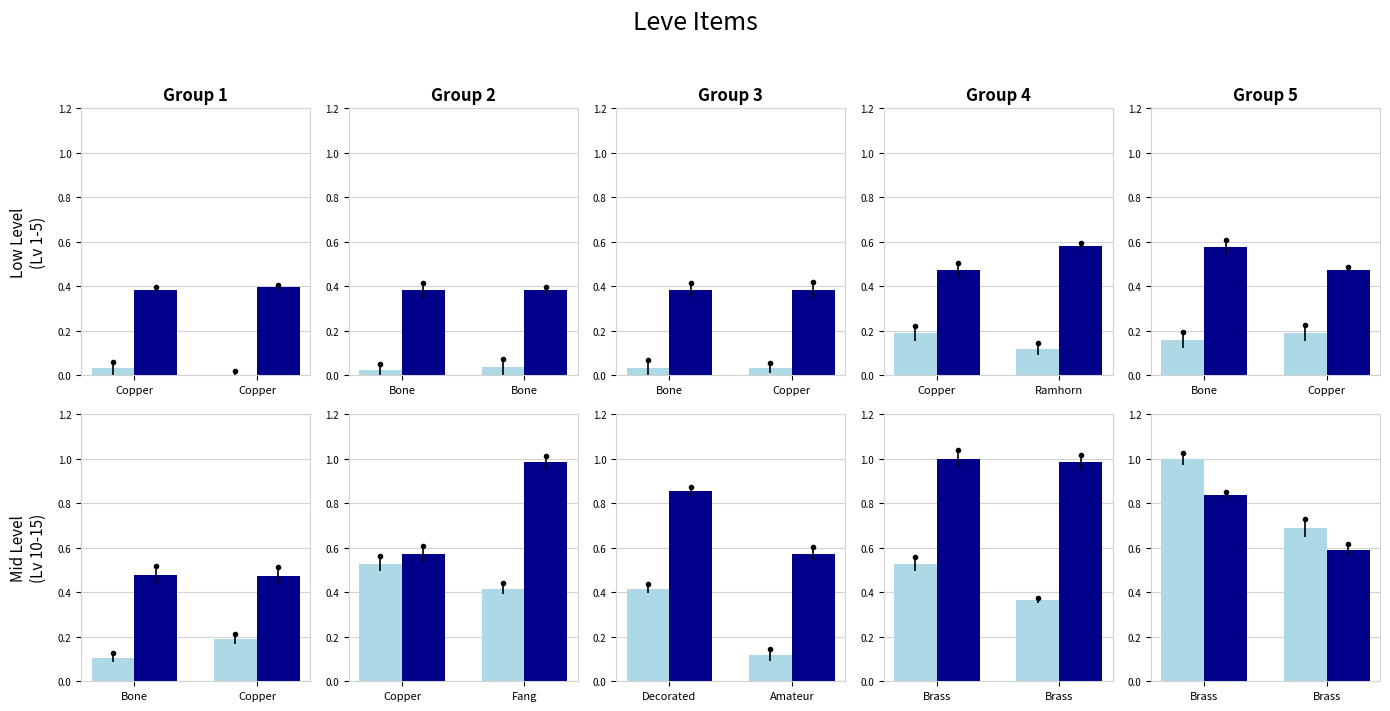

Which has a higher value, Copper or Copper?

Copper